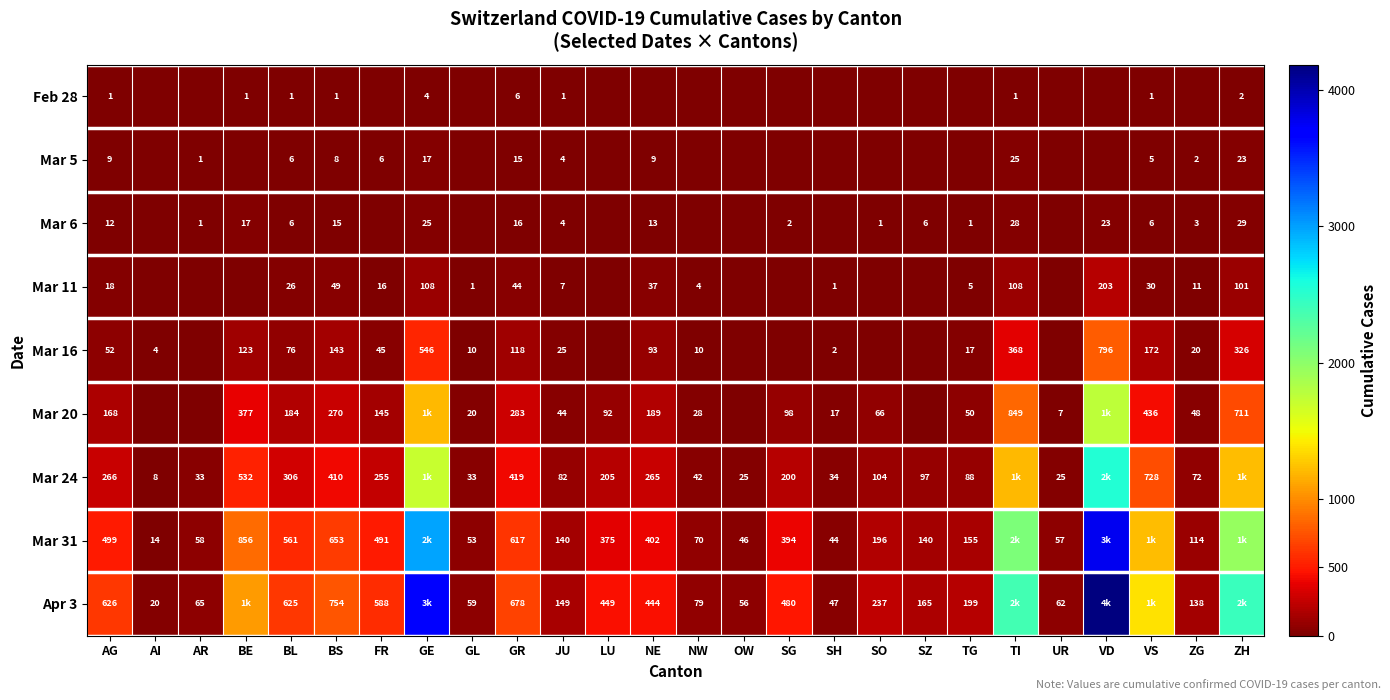

What is the difference between the Mar 24 values at SZ and JU?

15